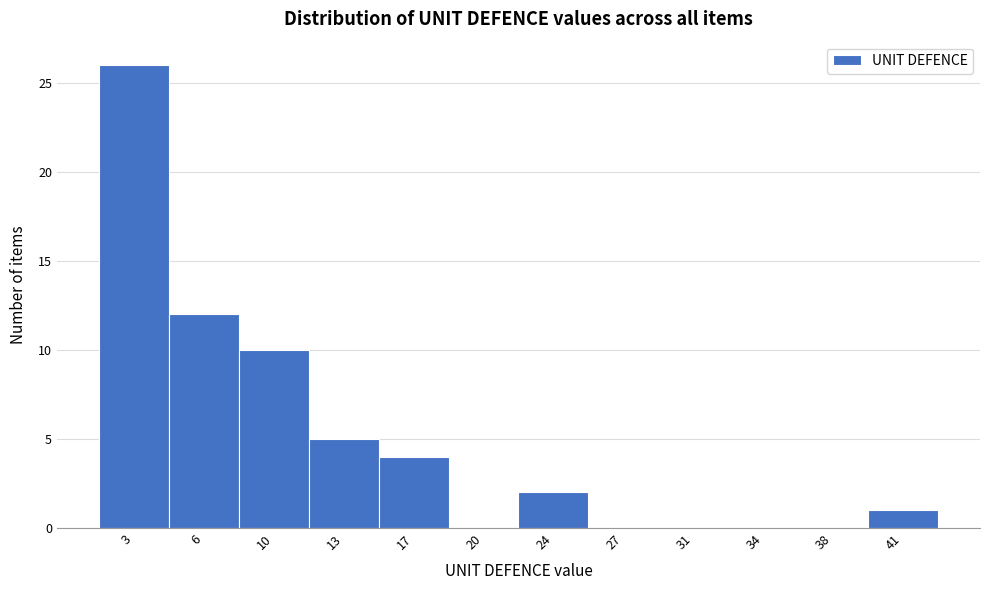

Reading left to right, extract all data points from this chart.

3=26	6=12	10=10	13=5	17=4	20=0	24=2	27=0	31=0	34=0	38=0	41=1